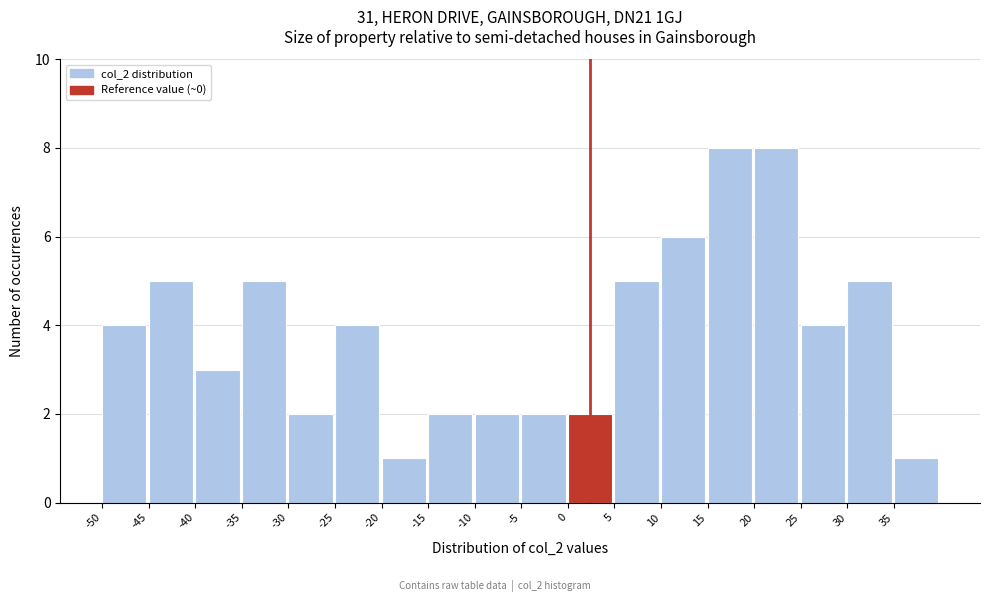

Reading left to right, transcribe this chart: for each bar, give the range it covers on the x-axis and its height. The values are not printed on the chart, so give them approximately, as read against the axis.

-50 to -45: 4
-45 to -40: 5
-40 to -35: 3
-35 to -30: 5
-30 to -25: 2
-25 to -20: 4
-20 to -15: 1
-15 to -10: 2
-10 to -5: 2
-5 to 0: 2
0 to 5: 2
5 to 10: 5
10 to 15: 6
15 to 20: 8
20 to 25: 8
25 to 30: 4
30 to 35: 5
35 to 40: 1